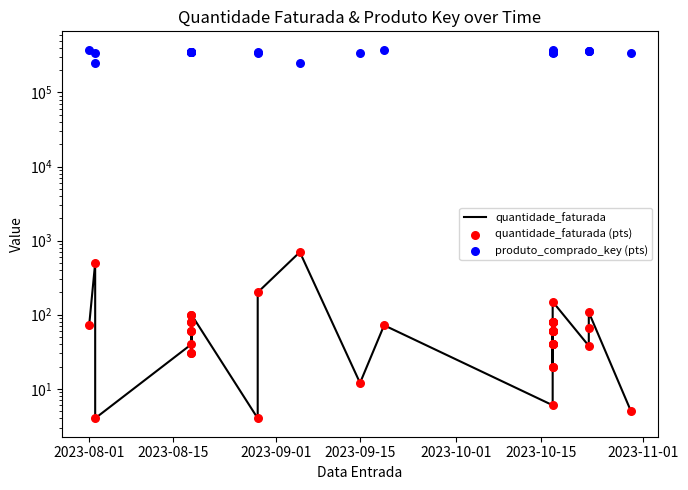

Which series contains the highest Y value?

produto_comprado_key (pts)